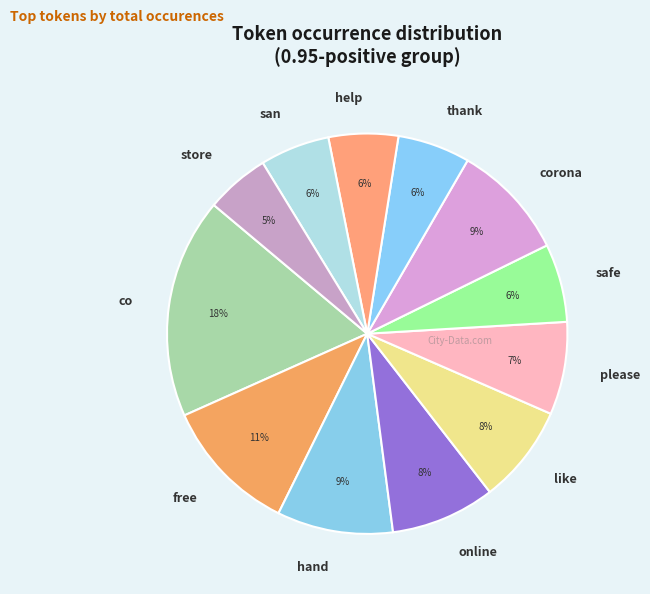

Between co and store, which is larger?

co